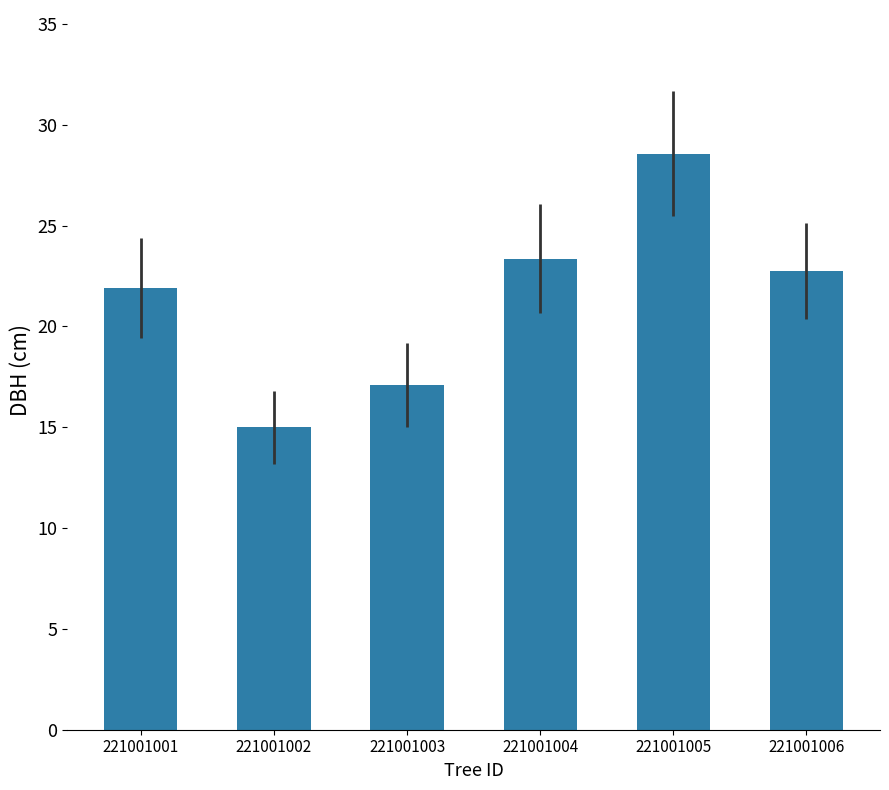

Which label corresponds to the largest value in the chart?

221001005